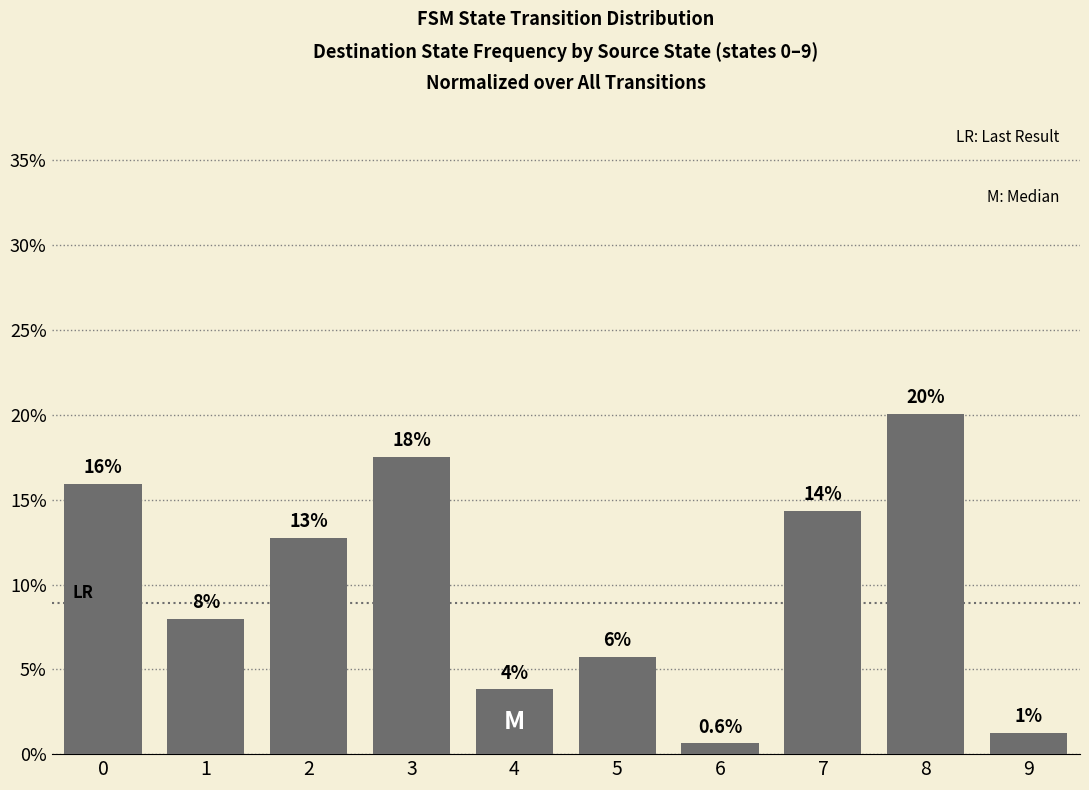

The chart shows a value of 2.7 at 5. True or false?

False